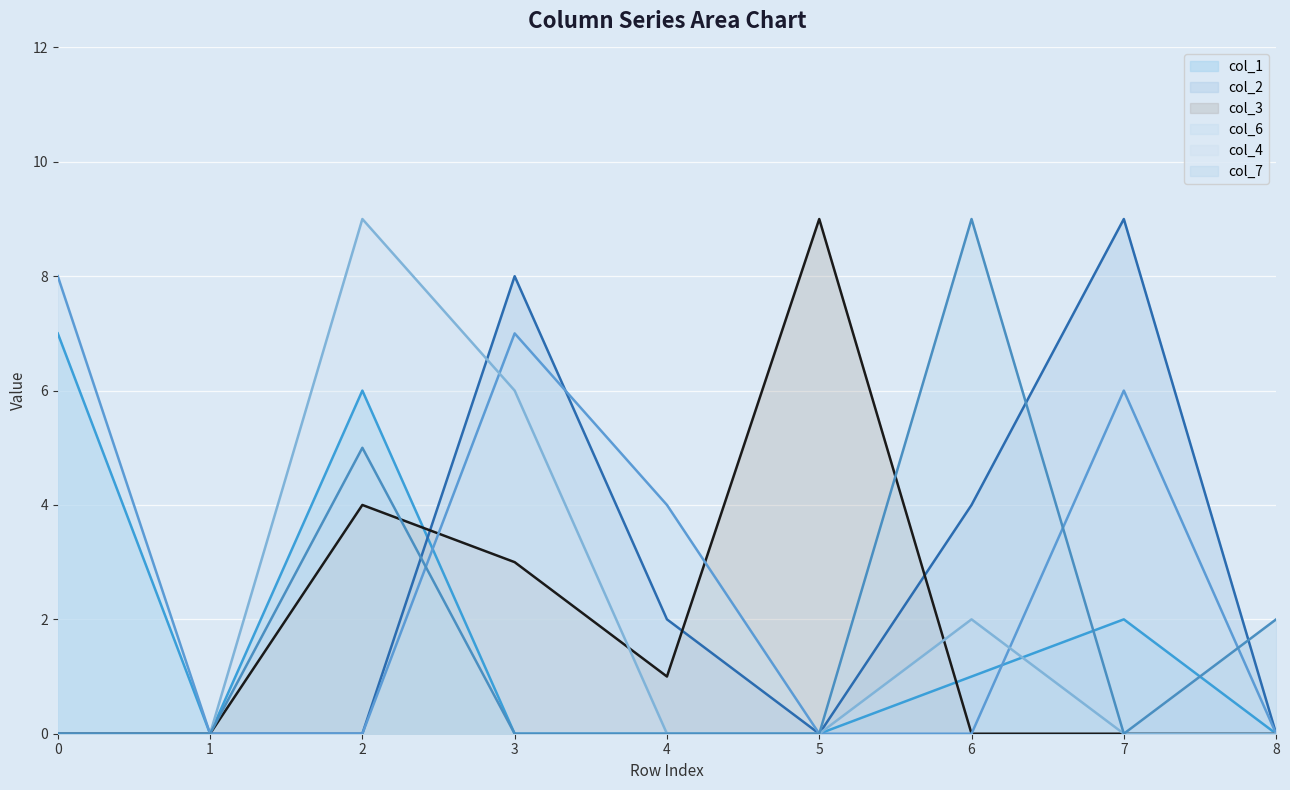

True or false: col_6 and col_7 intersect in this chart.

True